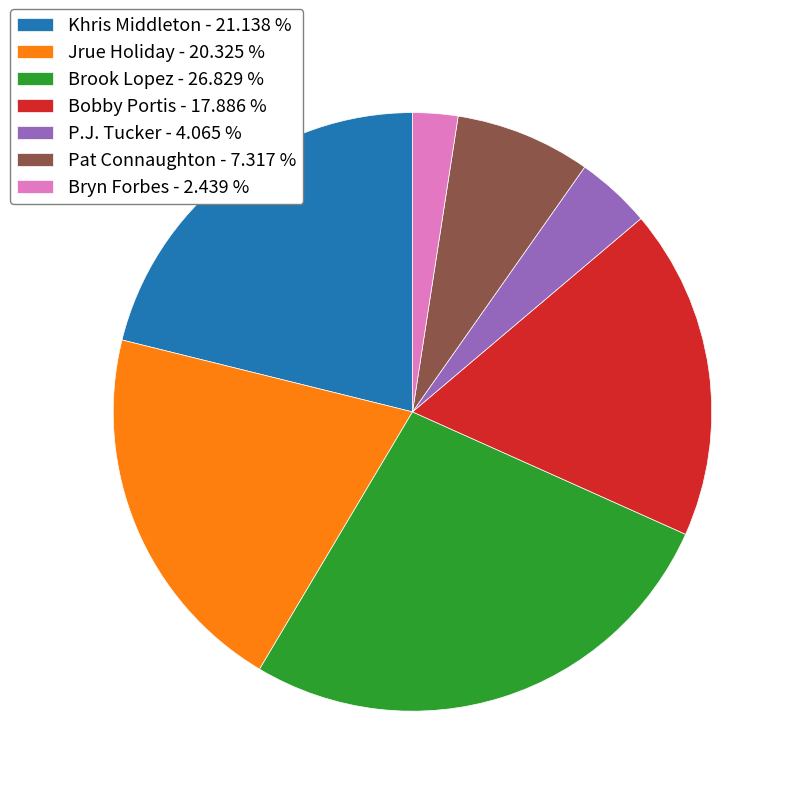

Does Bryn Forbes - 2.439 % represent more than half of the total?

No